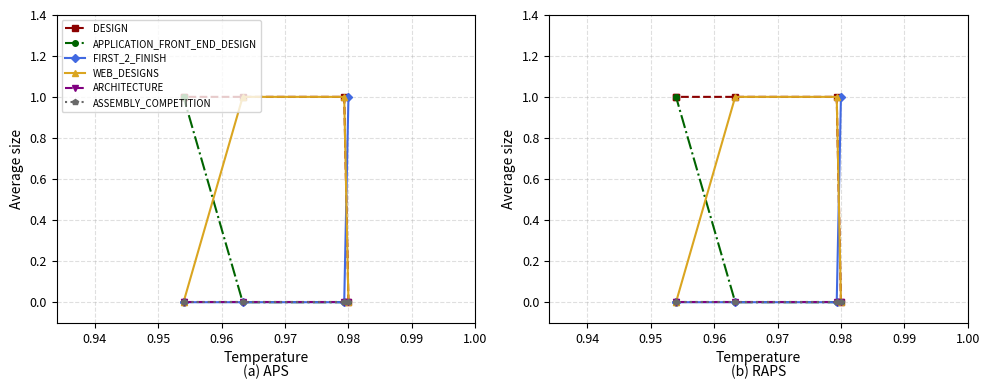

What is the total value across all series at 0.96?

2